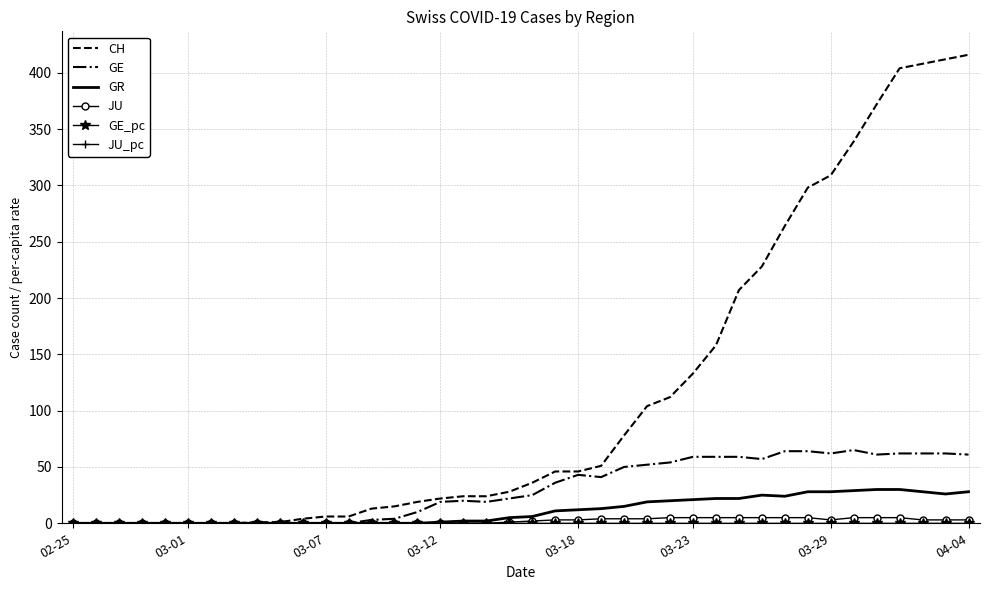

Which series has the largest total across all categories?

CH